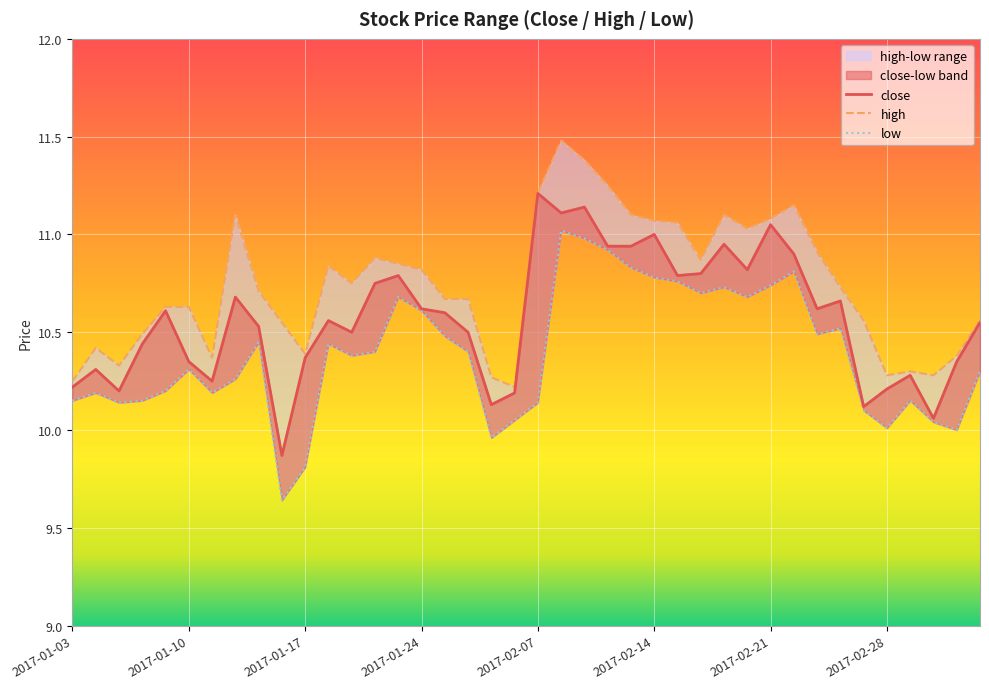

List the series in order of their overall mean, highest first.

high, close, low